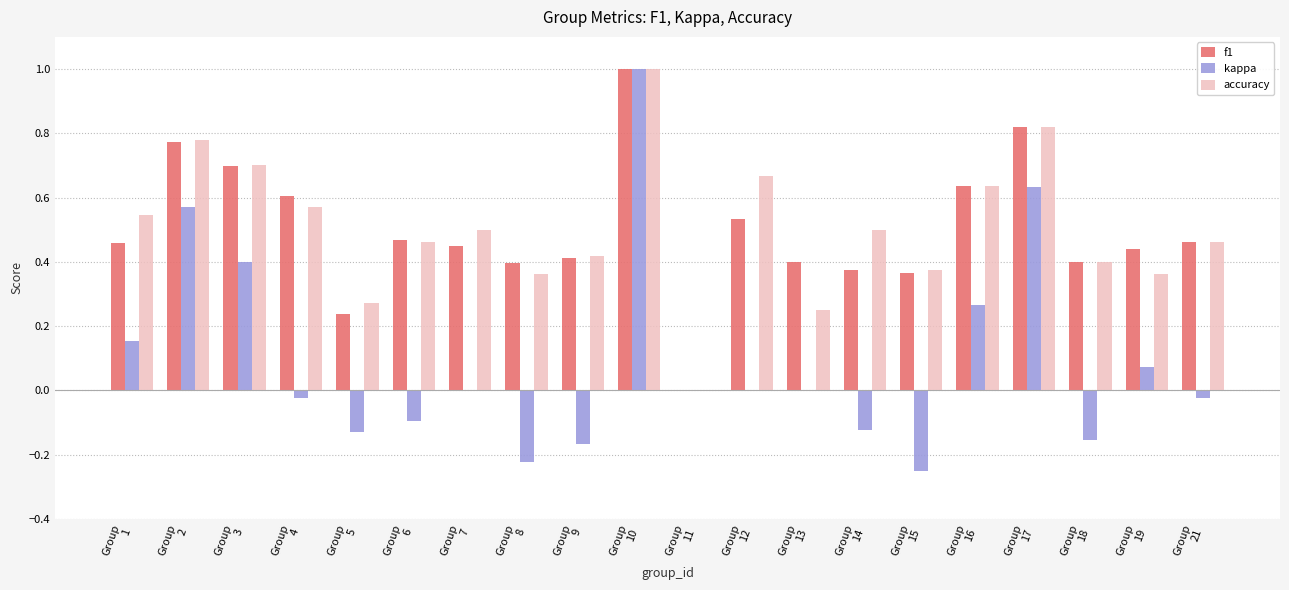

How many categories are shown in the chart?

20